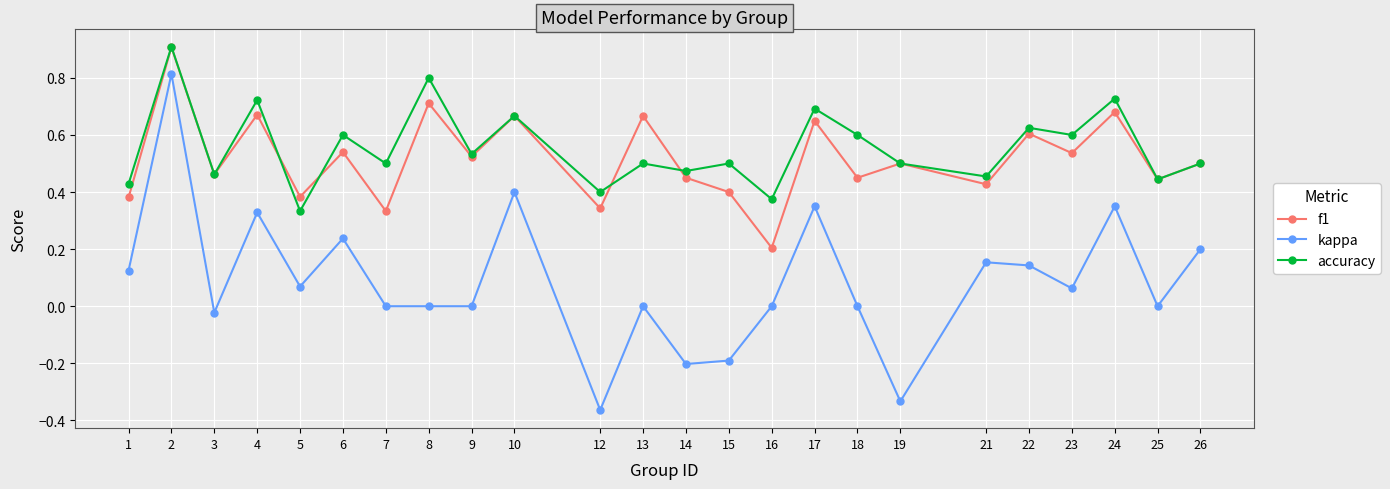

True or false: kappa and accuracy intersect in this chart.

False